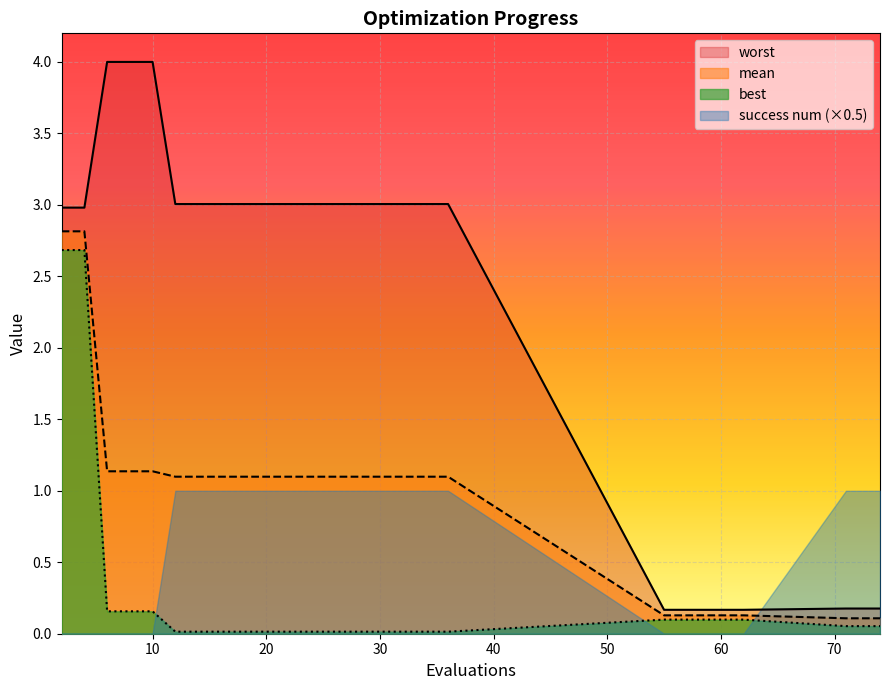

List the series in order of their overall mean, highest first.

worst, mean, success num (×0.5), best